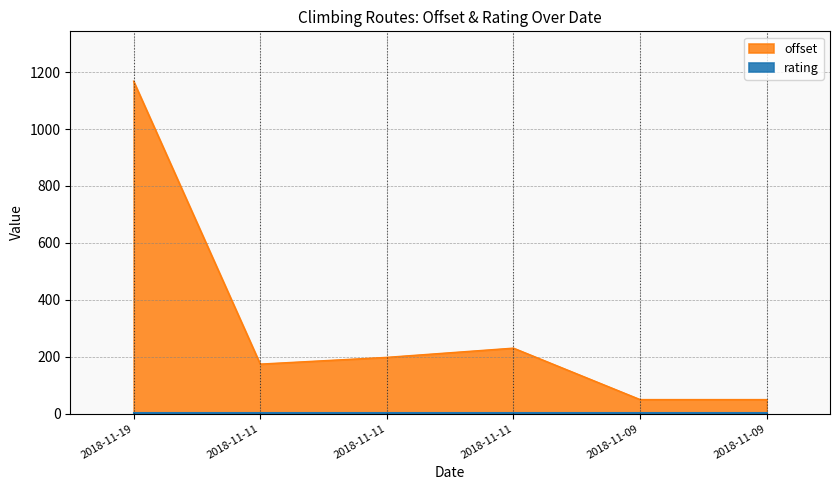

What is the difference between the second highest and second lowest values?

180.8